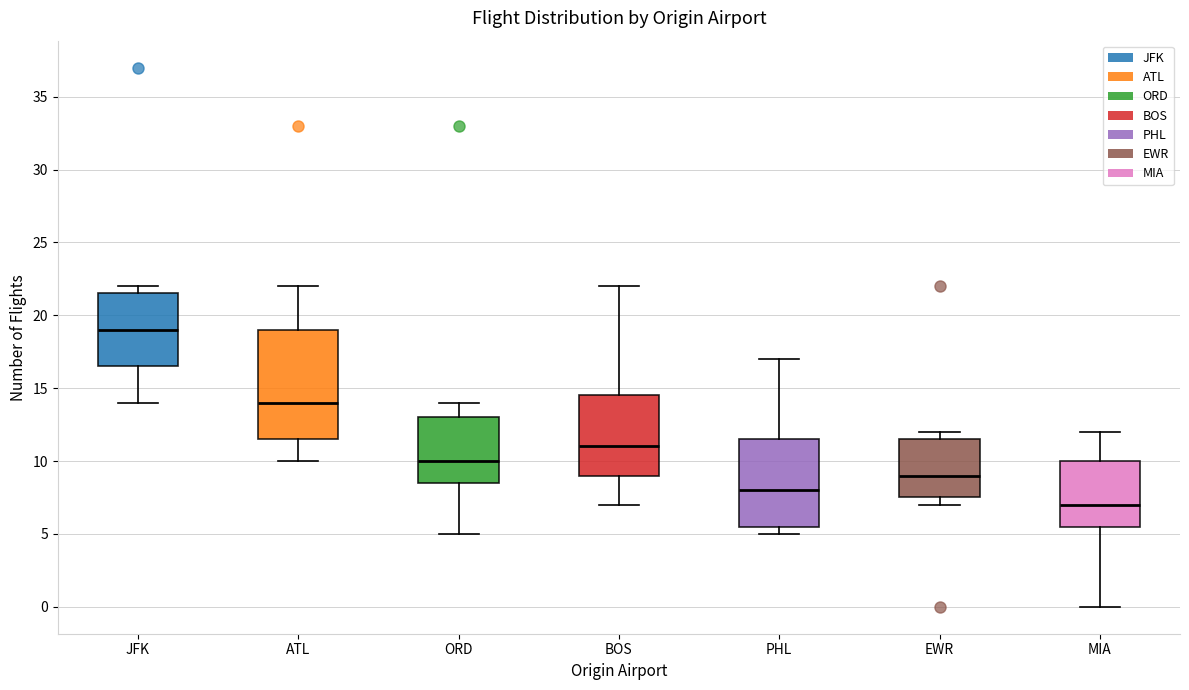

Comparing the boxes themselves (not the whiskers), which one is the tallest?

ATL